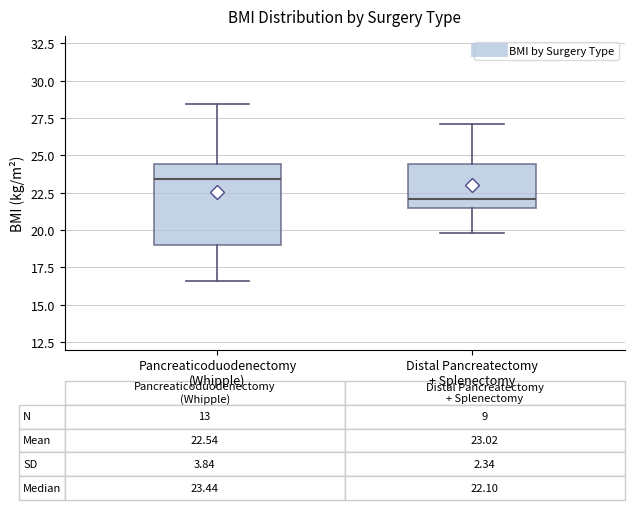

Comparing the boxes themselves (not the whiskers), which one is the tallest?

Pancreaticoduodenectomy (Whipple)